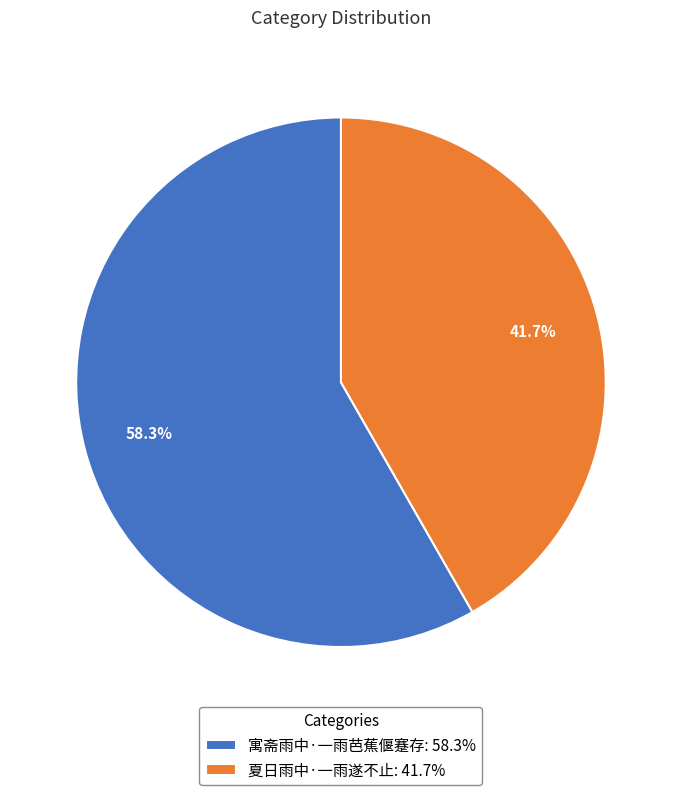

Which has a higher value, 寓斋雨中·一雨芭蕉偃蹇存: 58.3% or 夏日雨中·一雨遂不止: 41.7%?

寓斋雨中·一雨芭蕉偃蹇存: 58.3%